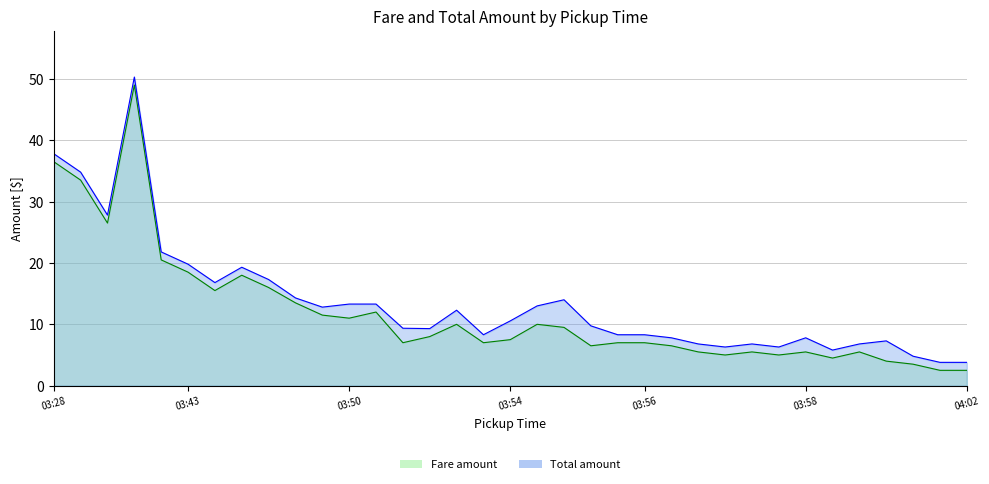

What are all the series names shown in the legend?

Fare amount, Total amount